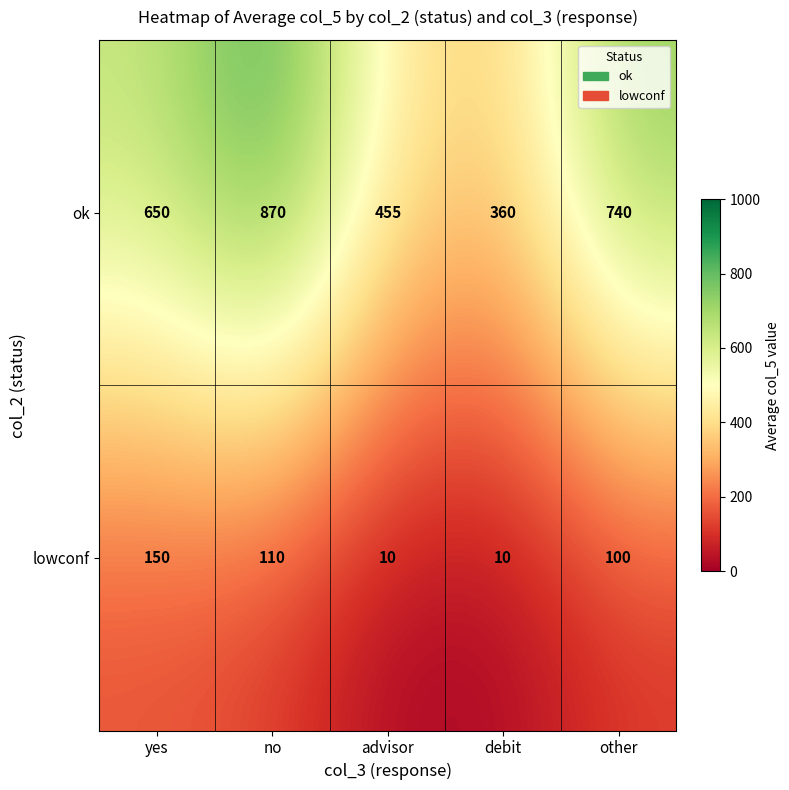

At which category is the sum across all series the highest?

no